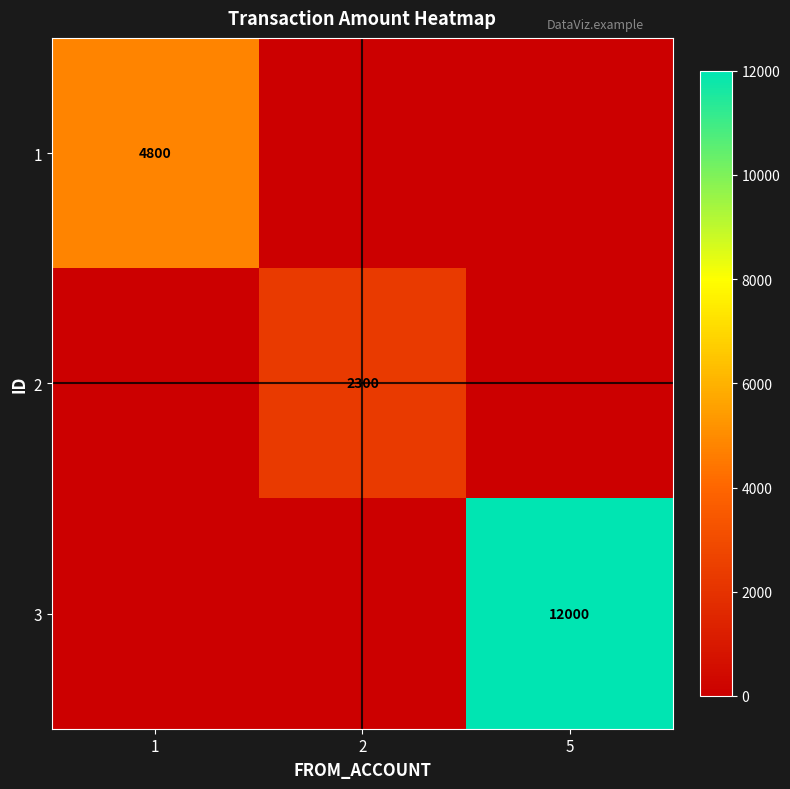

The 1 series shows 8432 at 1. True or false?

False